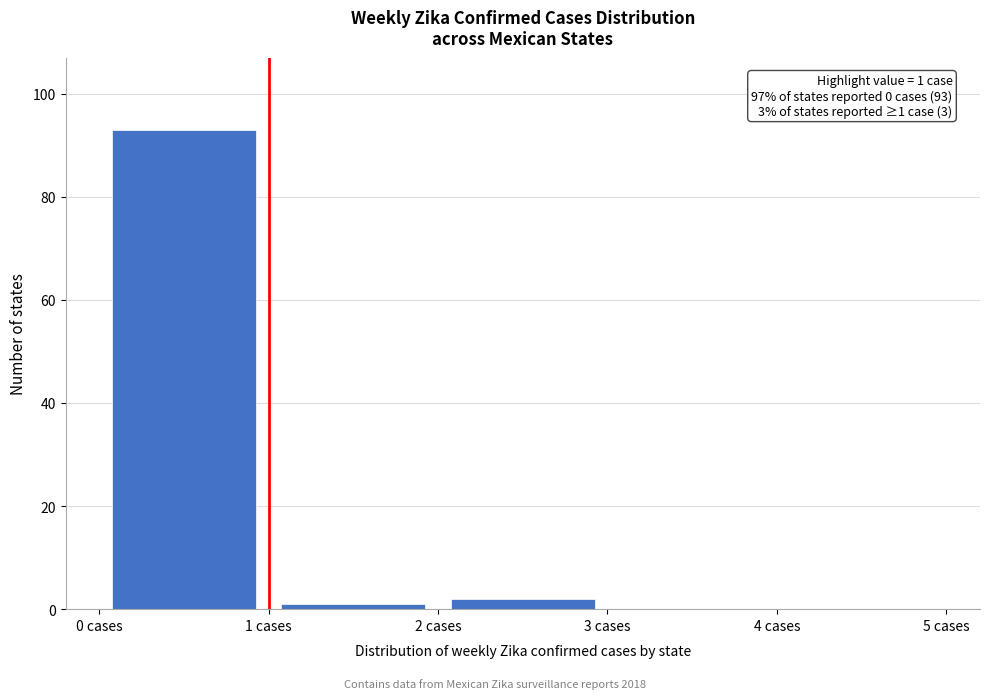

Over which range of the x-axis is the bar tallest?

0 to 1